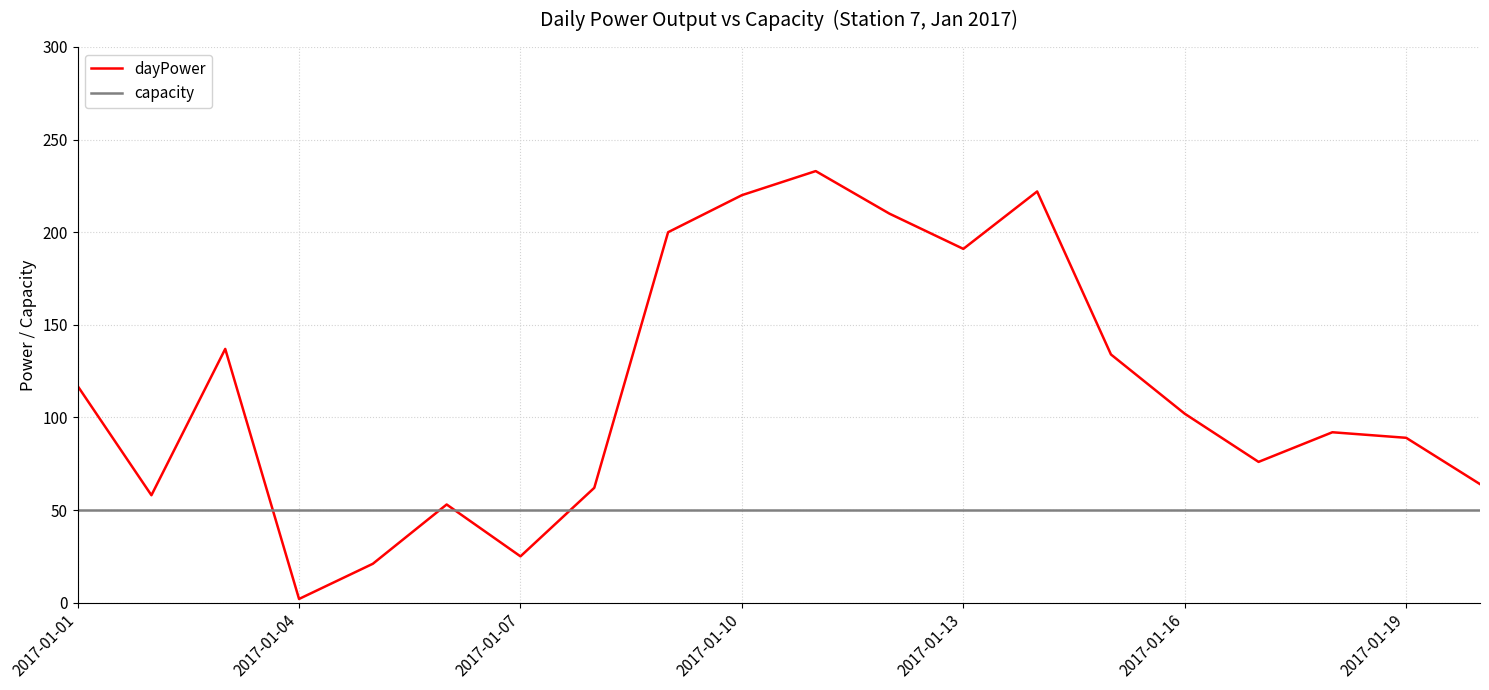

Which series has the largest range (max minus min)?

dayPower